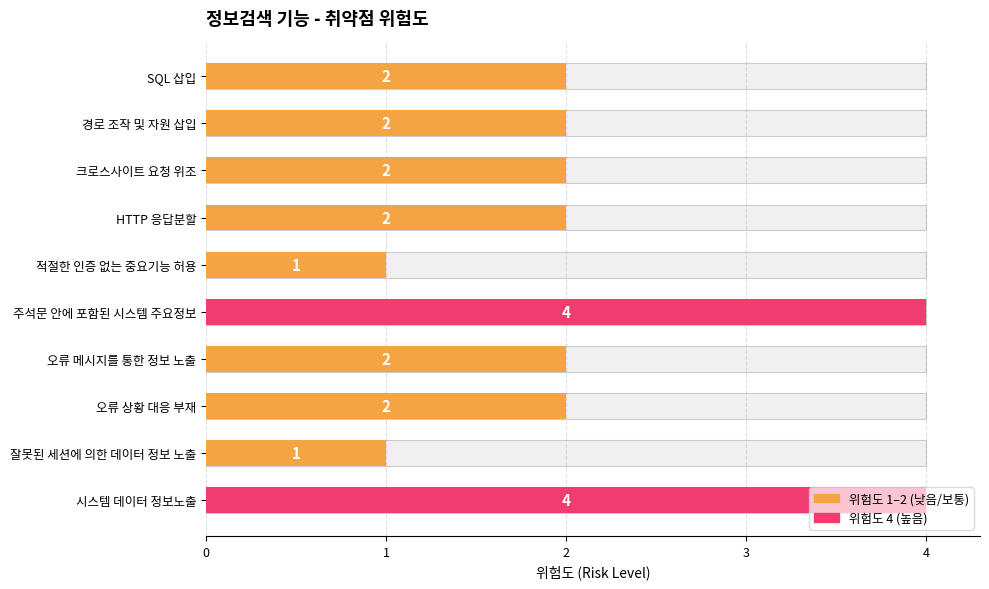

Is it true that the value at HTTP 응답분할 is 1?

False